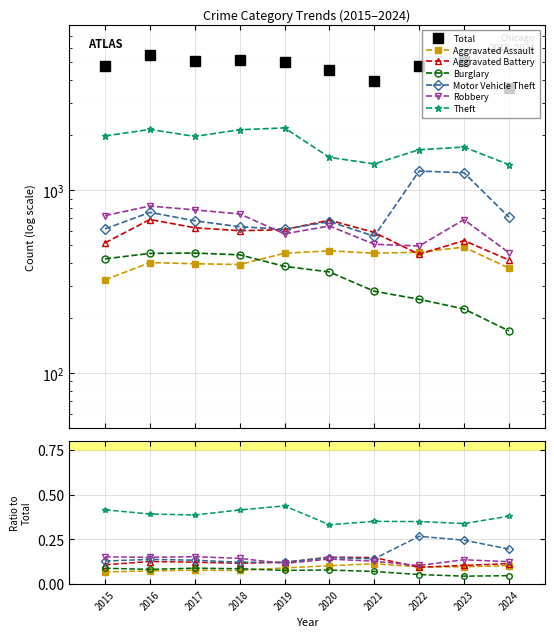

At which label is Aggravated Battery closest to 553?

2023